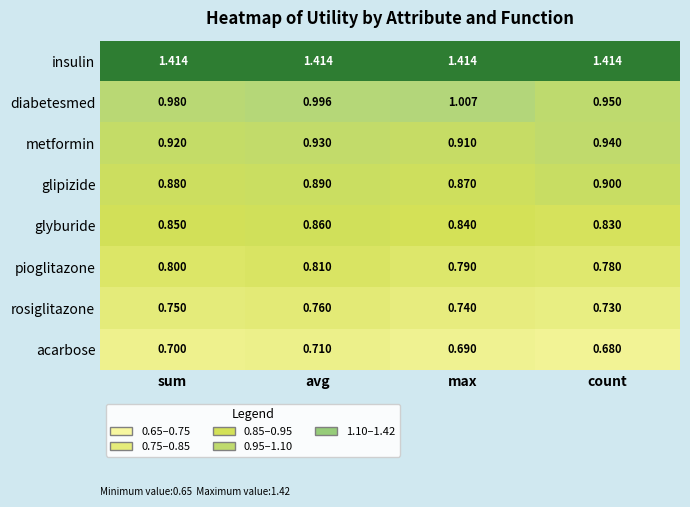

Which series has the largest range (max minus min)?

diabetesmed